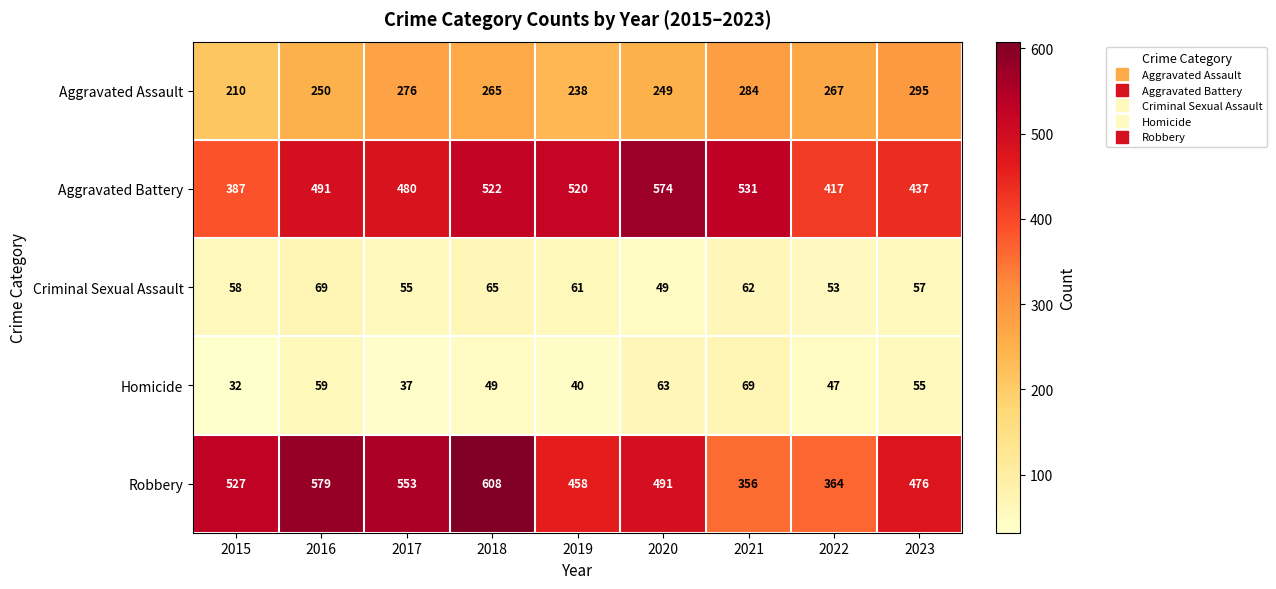

What is the maximum value for Homicide?

69